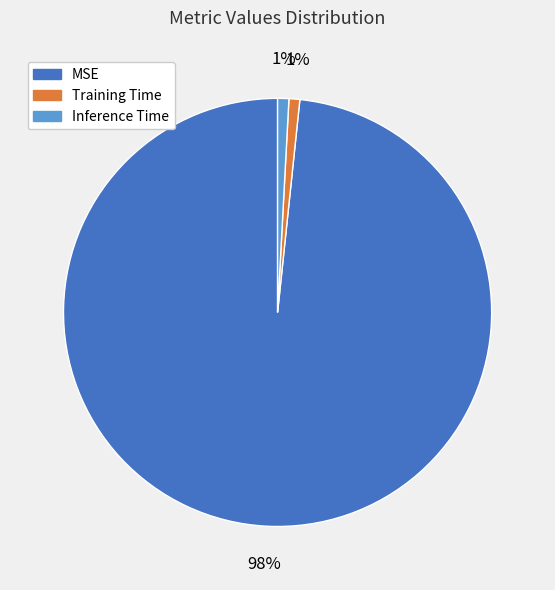

To the nearest percent, what is the difference between the Inference Time and MSE slice percentages?

97%